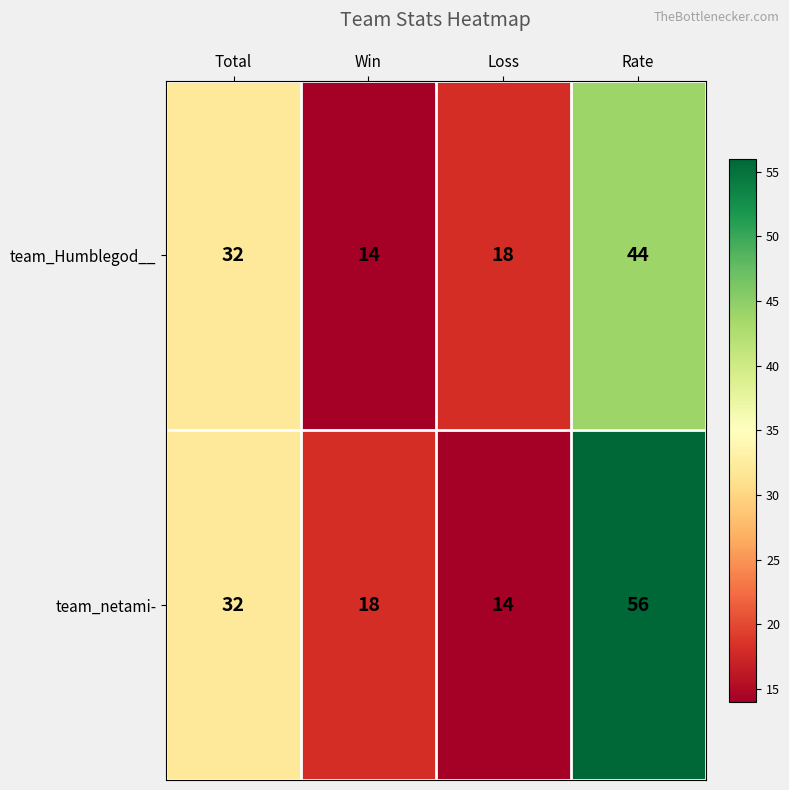

The value of team_netami- at Loss is 14. True or false?

True